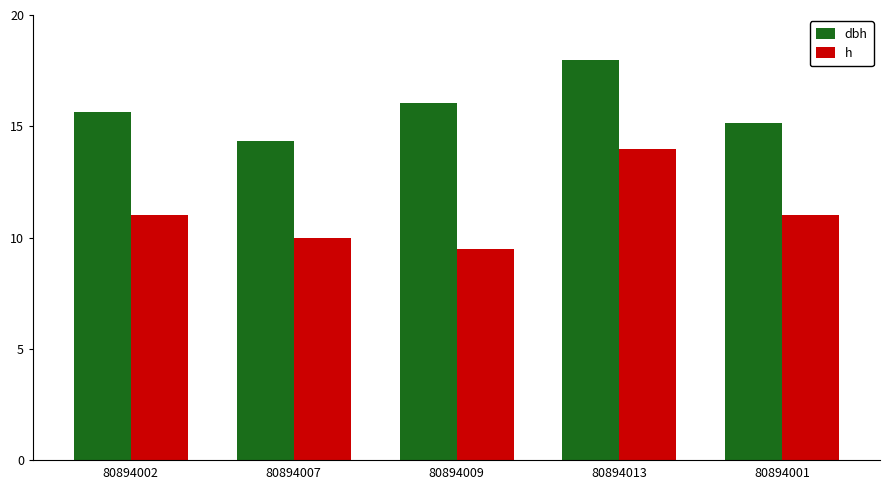

The dbh series shows 14.3 at 80894007. True or false?

True